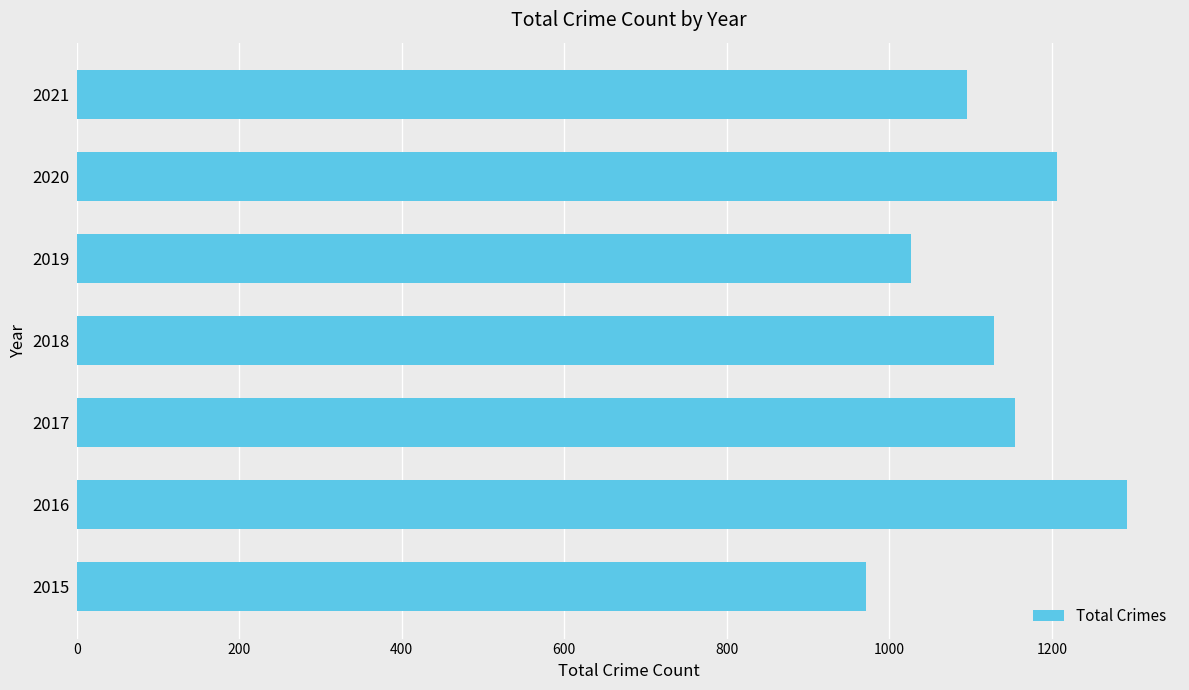

How many categories are shown in the chart?

7